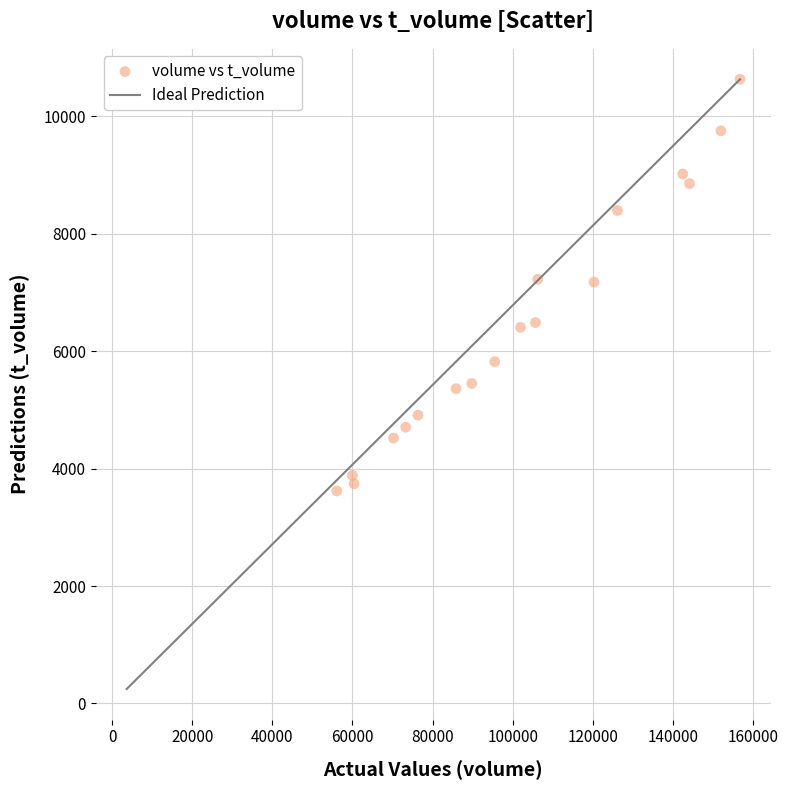

What is the range of Y values (max minus min)?

7011